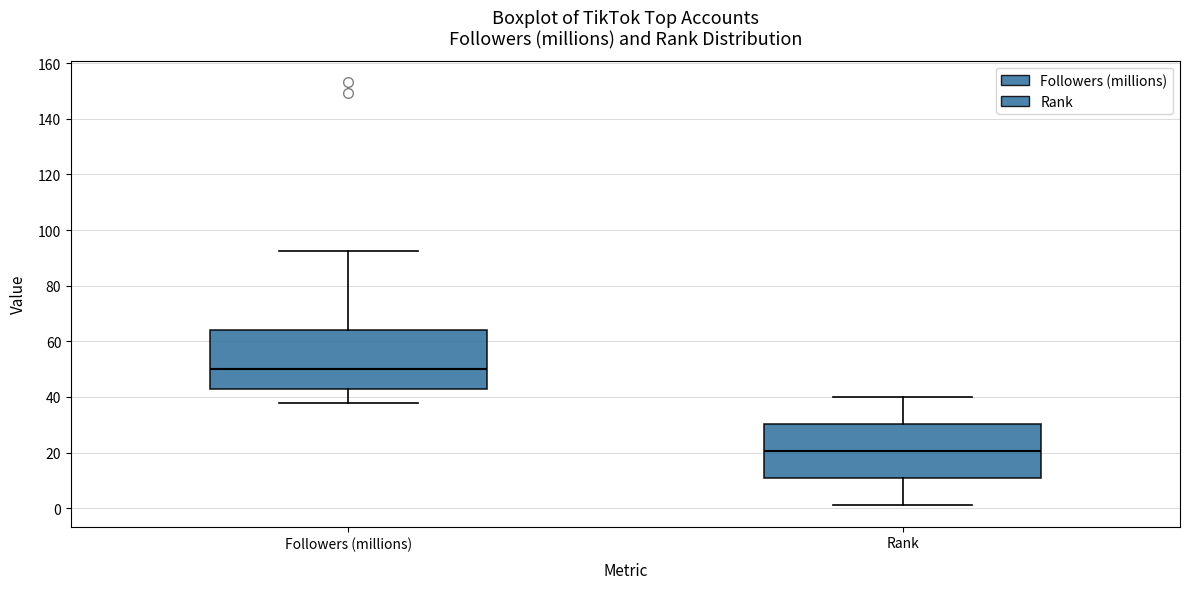

Reading left to right, read every box against the y-axis: the position of its median line, the range the box covers, and the ends of its whiskers. The values are not printed on the chart, so give them approximately, as read against the axis.

Followers (millions): median 50, box 42 to 64, whiskers 38 to 92
Rank: median 20, box 10 to 30, whiskers 2 to 40